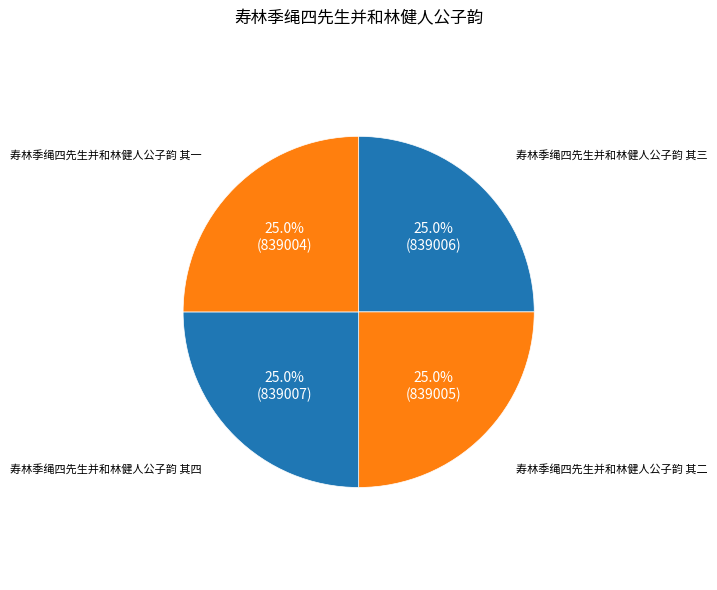

Combined, what portion of the pie is 寿林季绳四先生并和林健人公子韵 其三 and 寿林季绳四先生并和林健人公子韵 其四?

50.0%